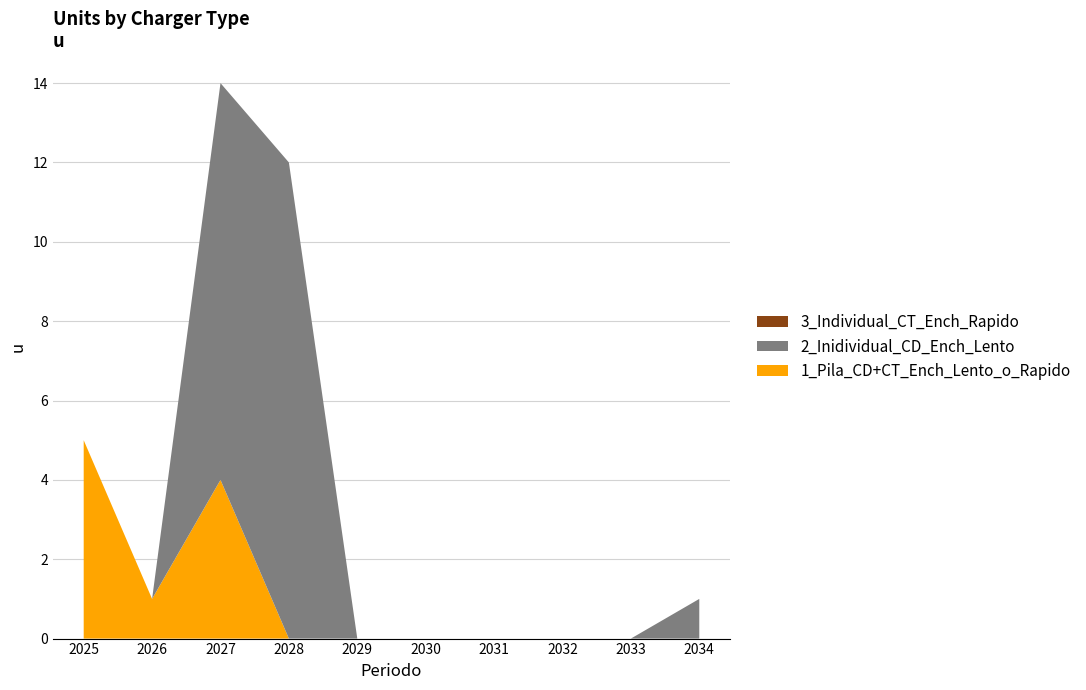

Reading left to right, extract all data points from this chart.

1_Pila_CD+CT_Ench_Lento_o_Rapido: 5	1	4	0	0	0	0	0	0	0
2_Inidividual_CD_Ench_Lento: 0	0	10	12	0	0	0	0	0	1
3_Individual_CT_Ench_Rapido: 0	0	0	0	0	0	0	0	0	0